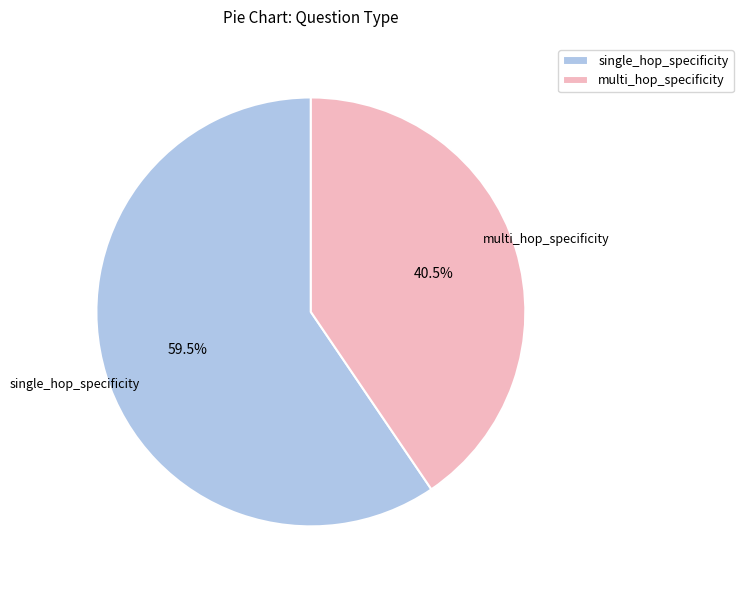

What is the ratio of the value at multi_hop_specificity to the value at single_hop_specificity?

0.7